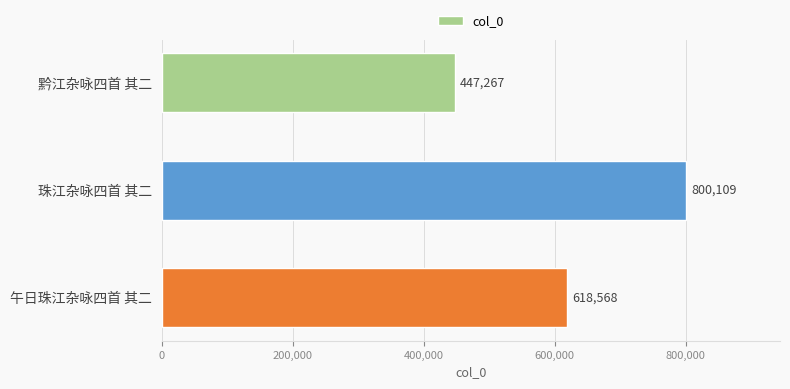

What is the label of the 1st bar from the top?

黔江杂咏四首 其二